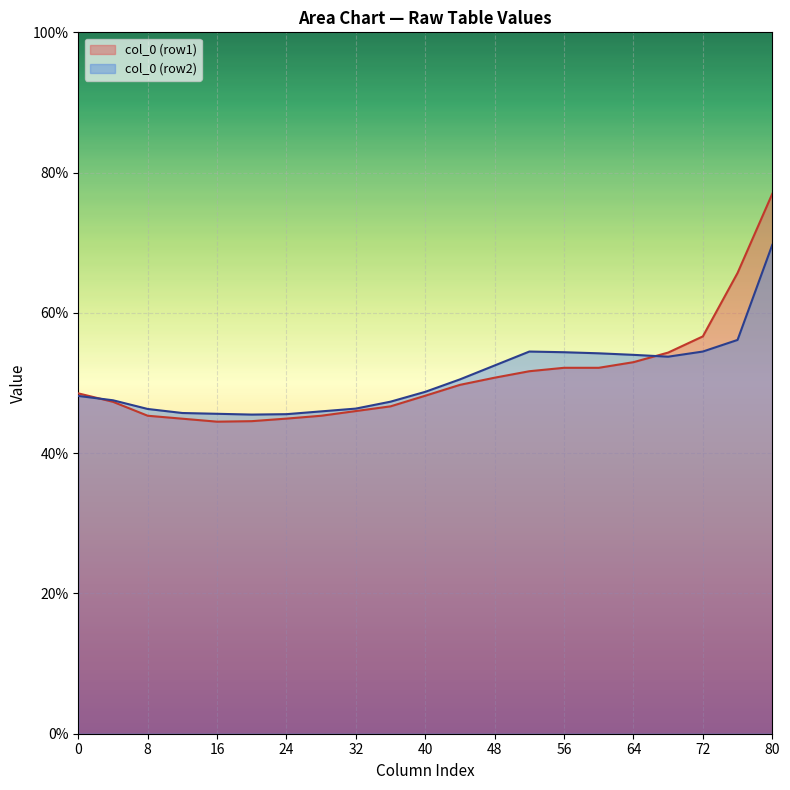

Which series has the widest spread of values?

col_0 (row1)